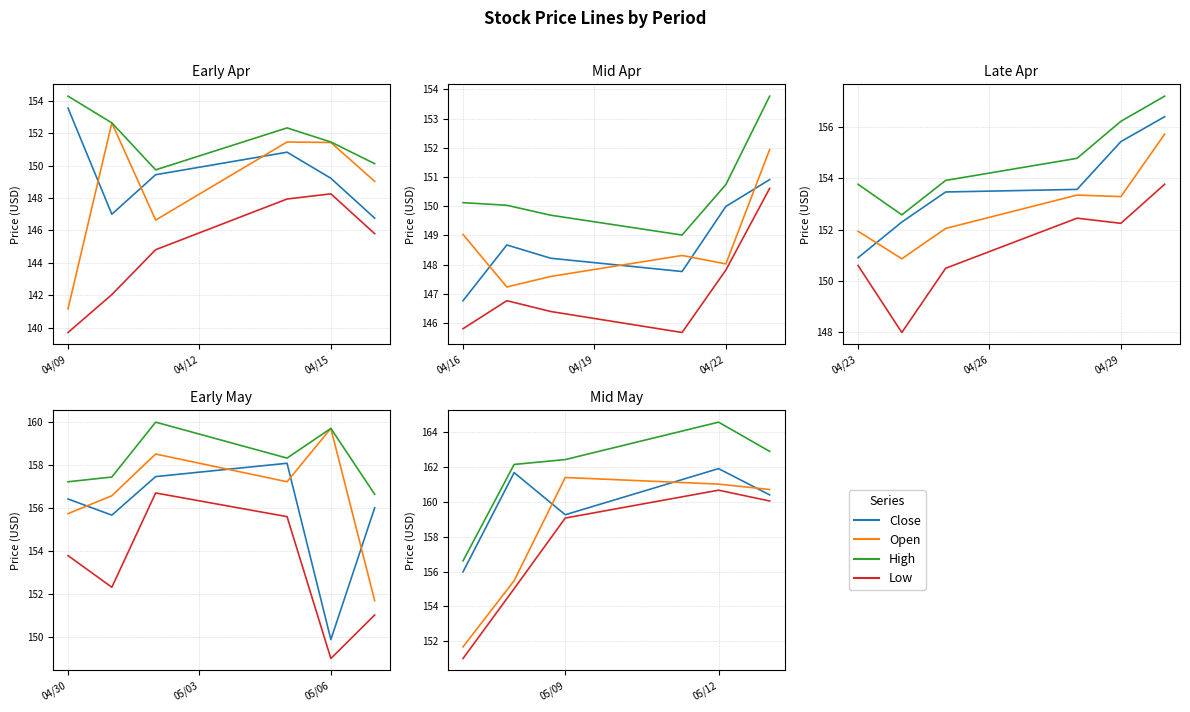

True or false: Close and High intersect in this chart.

False